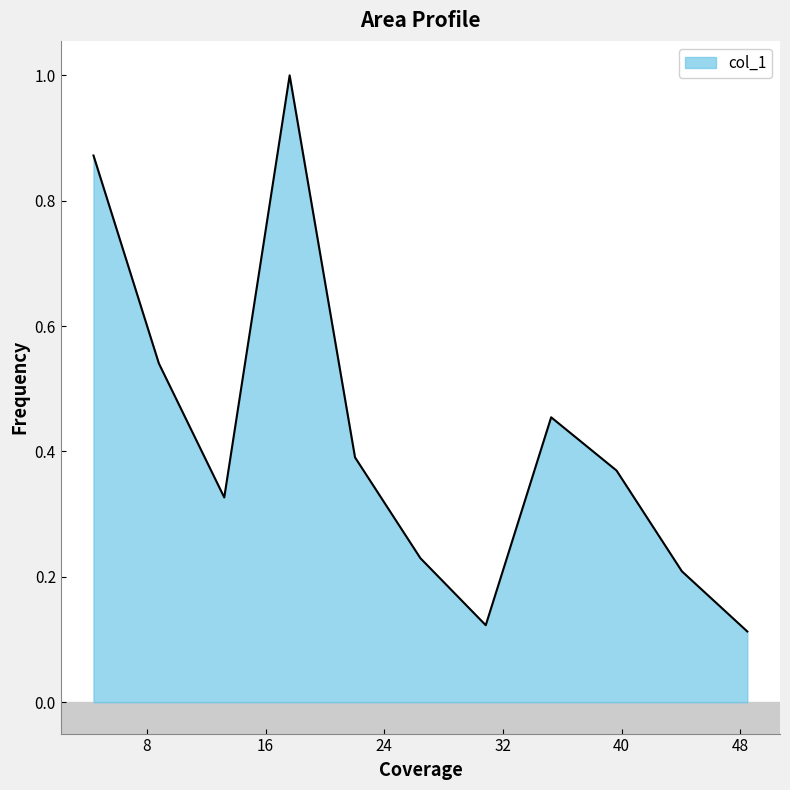

Is this an area chart (filled region under the line)?

Yes